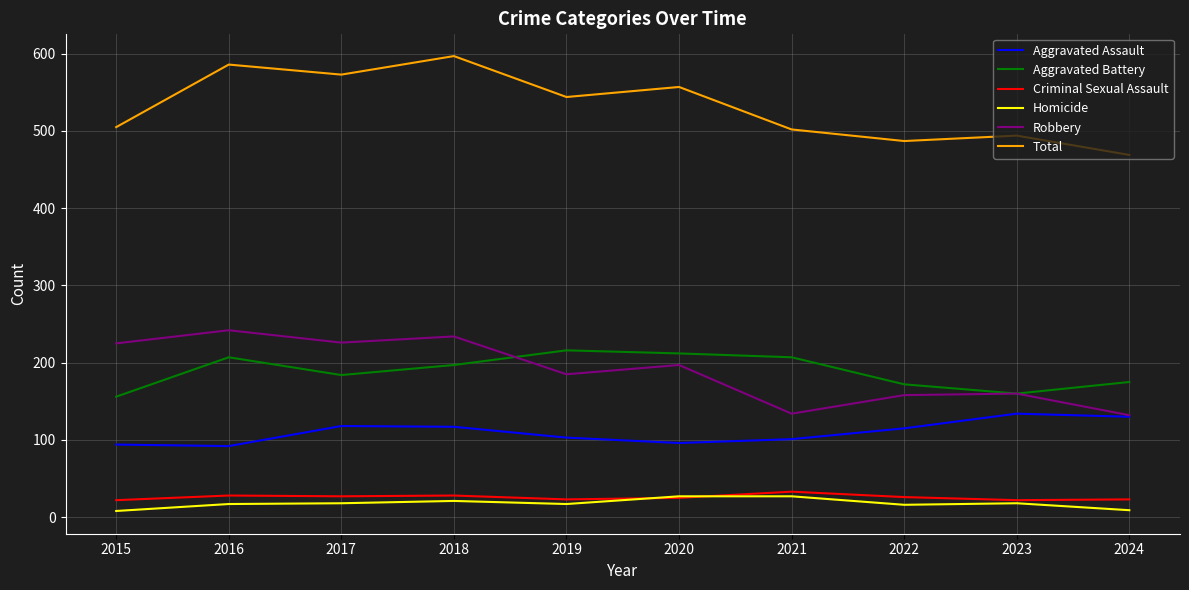

Where does the Criminal Sexual Assault series first go above 26?

2016